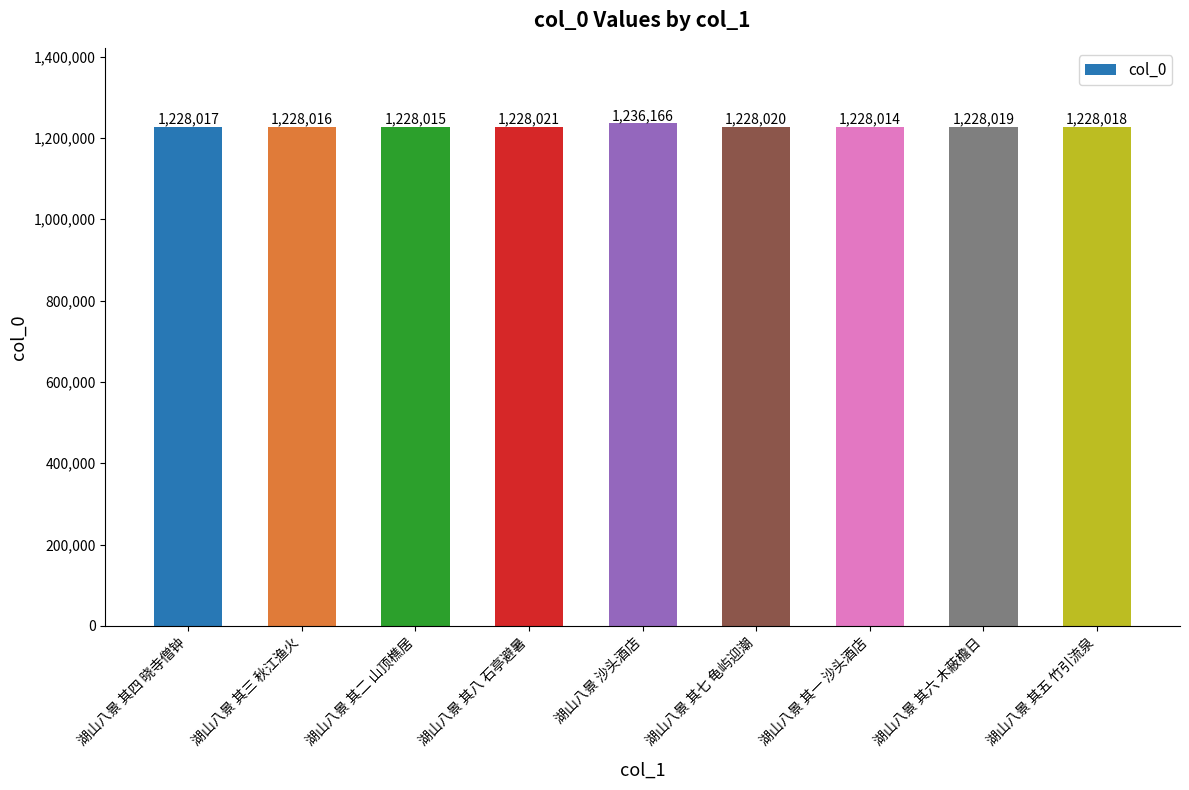

What position from the left is 湖山八景 其四 晓寺僧钟?

1